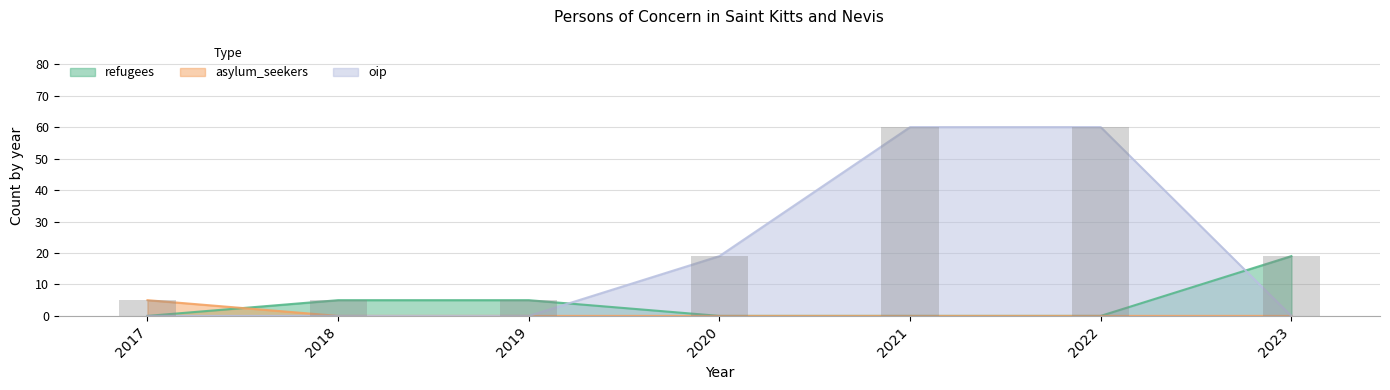

Reading left to right, extract all data points from this chart.

refugees: 2017=0	2018=5	2019=5	2020=0	2021=0	2022=0	2023=19
asylum_seekers: 2017=5	2018=0	2019=0	2020=0	2021=0	2022=0	2023=0
oip: 2017=0	2018=0	2019=0	2020=19	2021=60	2022=60	2023=0